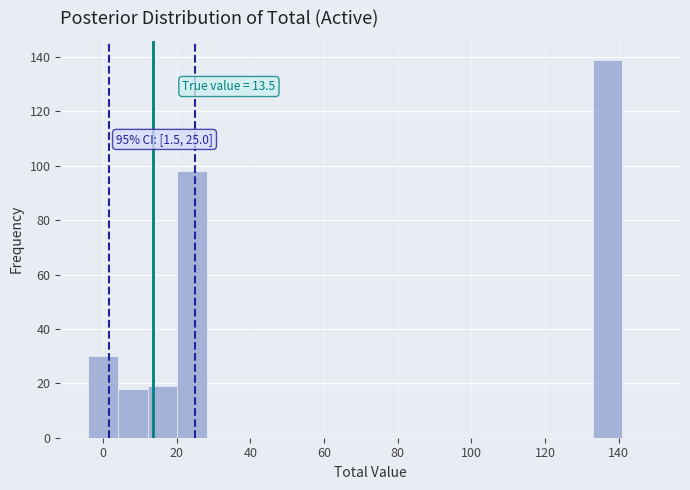

Over which range of the x-axis is the bar tallest?

132 to 140